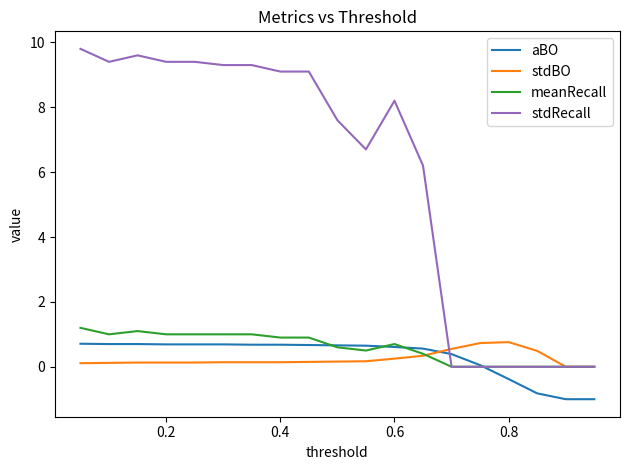

How many times do stdBO and aBO cross each other?

1